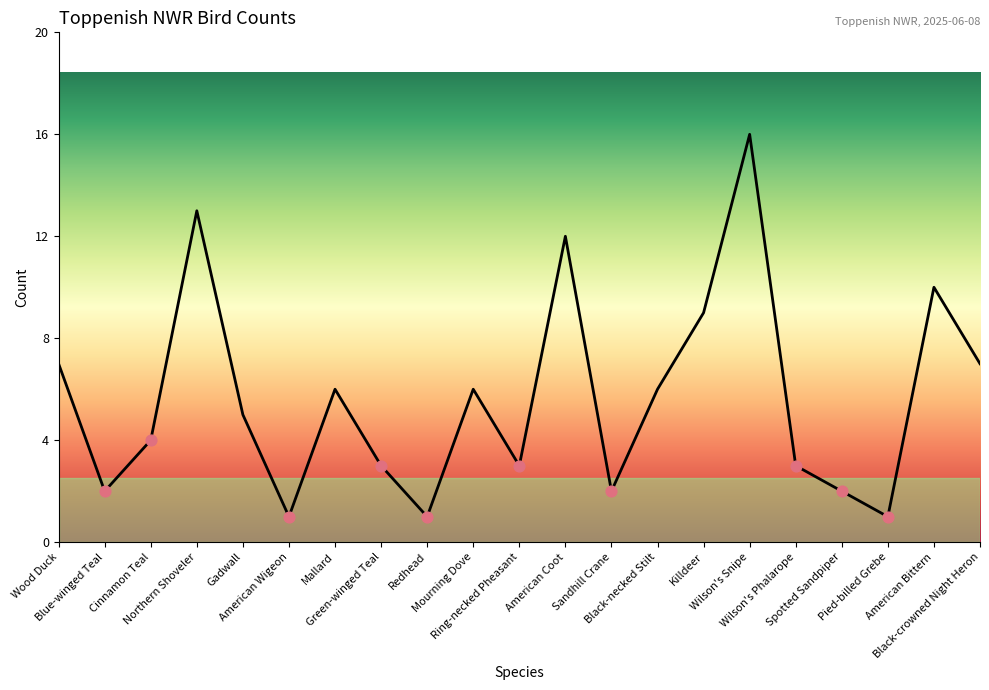

What is the change in value from American Wigeon to Black-necked Stilt?

+5